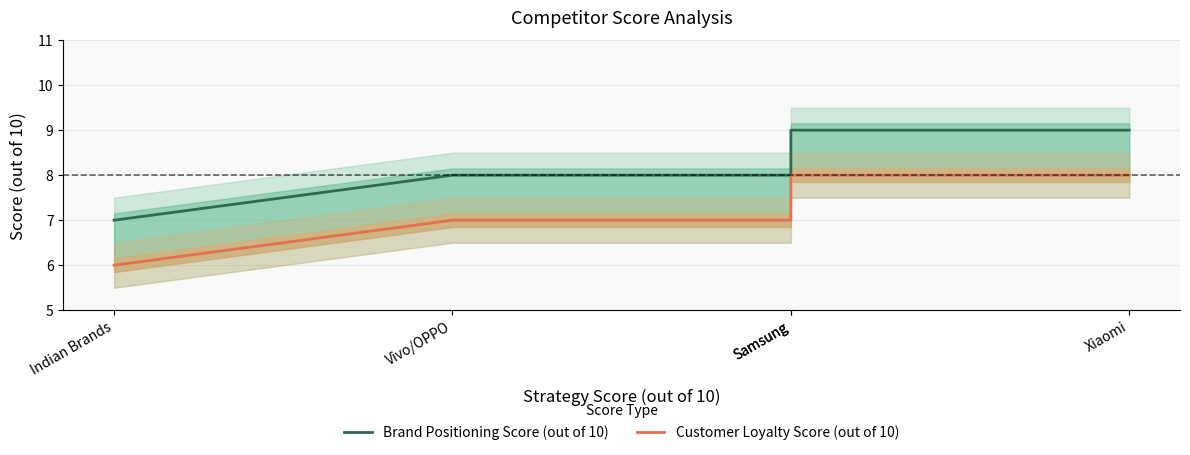

The Brand Positioning Score (out of 10) series shows 13 at Vivo/OPPO. True or false?

False